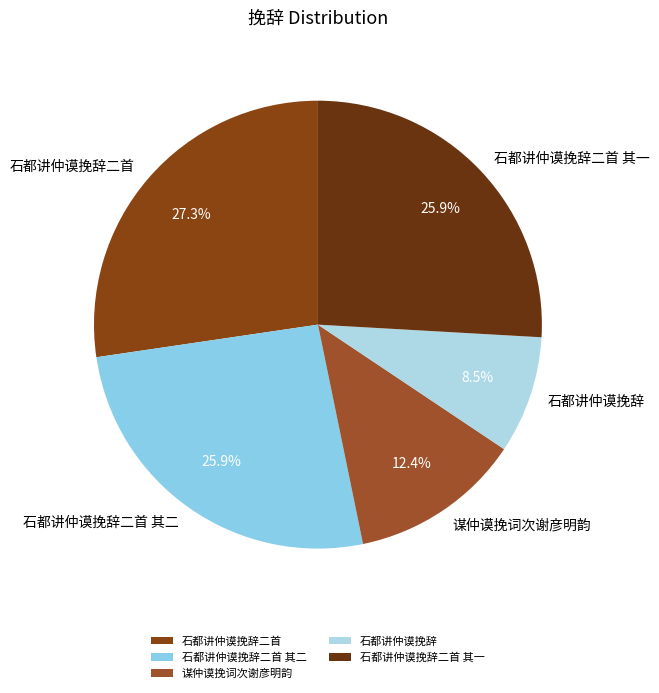

Which slice is the largest?

石都讲仲谟挽辞二首